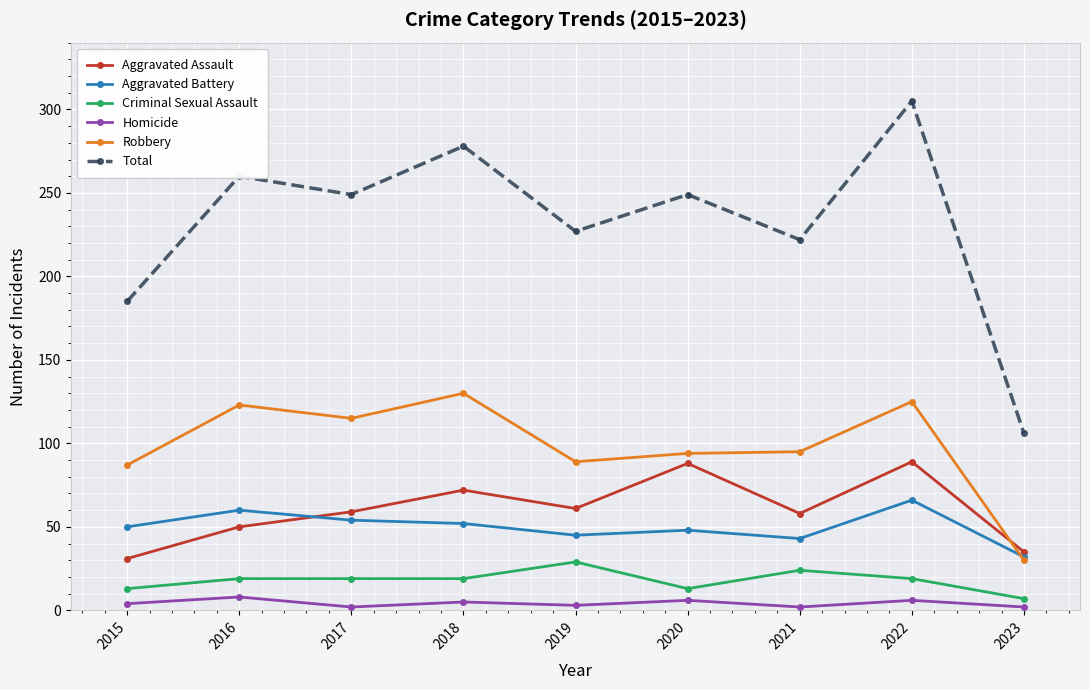

Rank the series by their maximum value, from highest to lowest.

Total, Robbery, Aggravated Assault, Aggravated Battery, Criminal Sexual Assault, Homicide